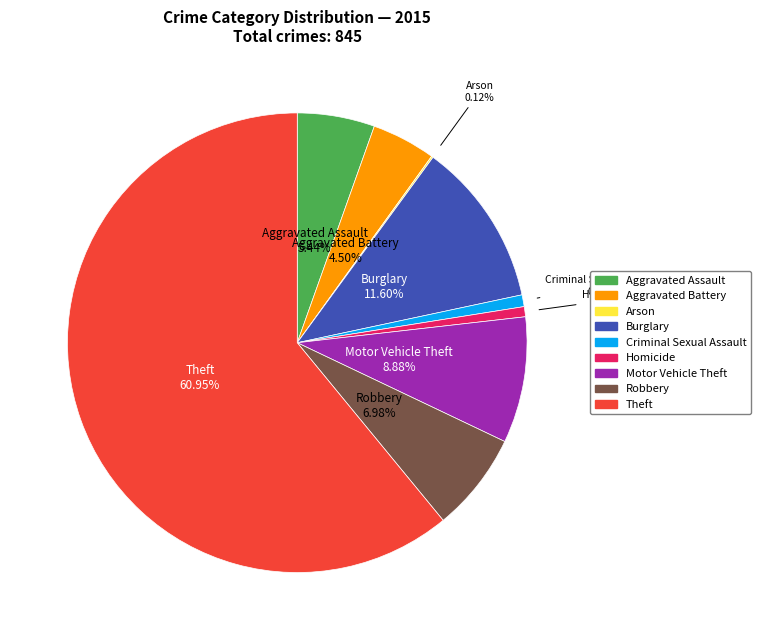

The Aggravated Assault slice represents 5% of the pie. True or false?

True